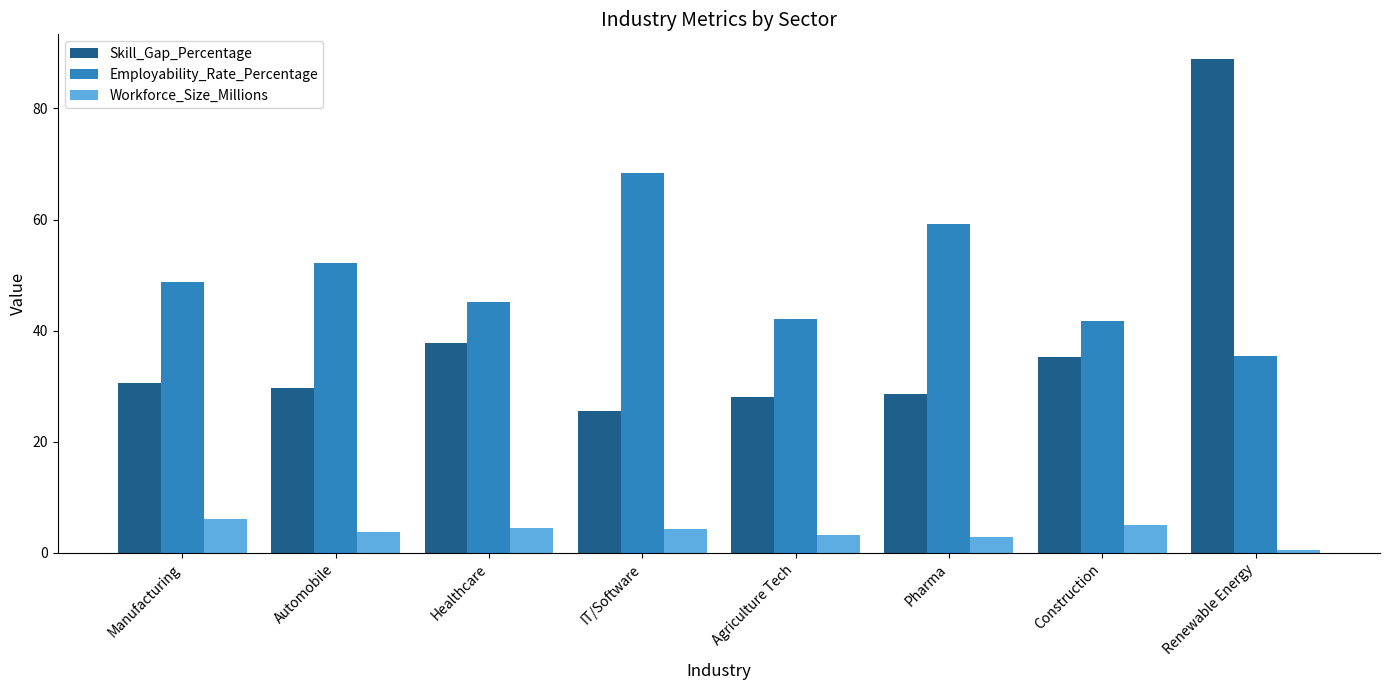

Are the bars horizontal?

No